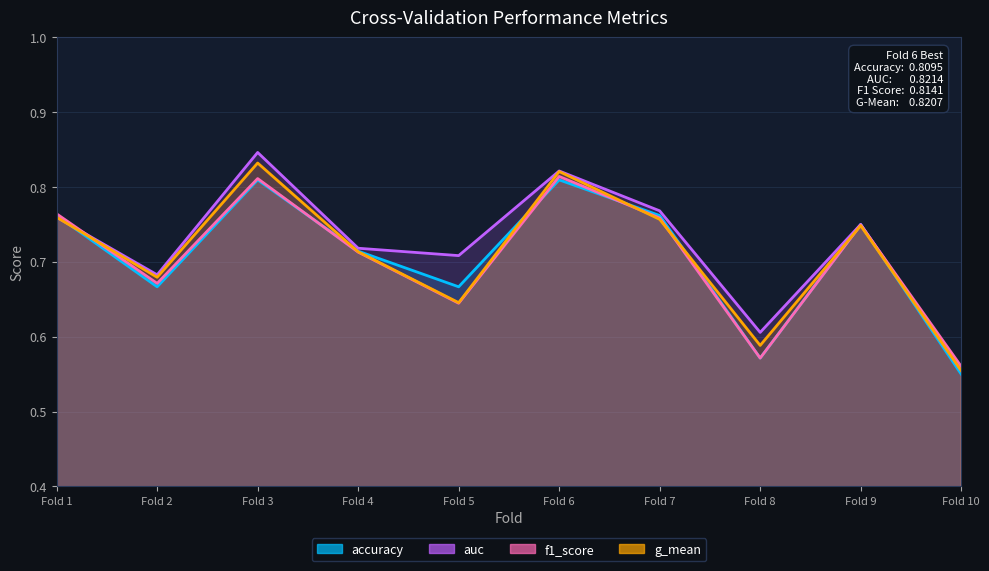

Between which two adjacent categories do auc and f1_score first intersect?

Fold 1 and Fold 2